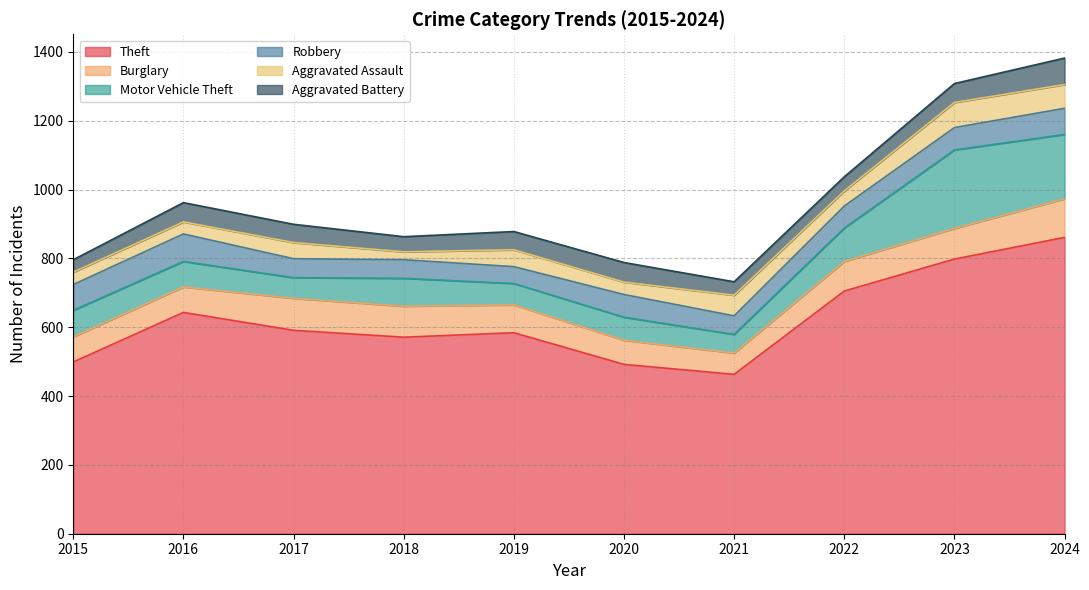

True or false: Robbery has more than 0 points higher than both neighbors.

True